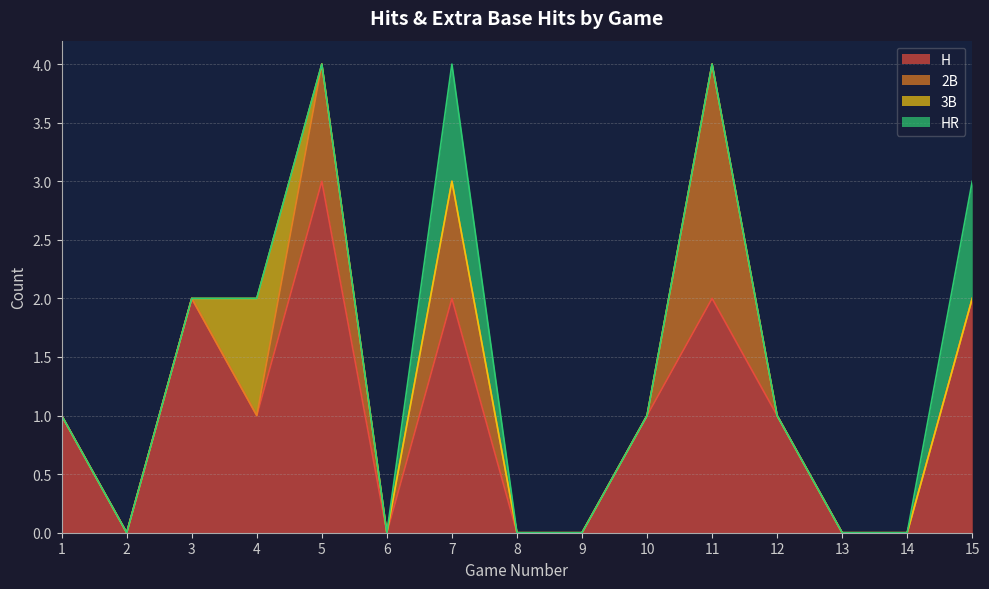

What is the sum of all 3B values?

1